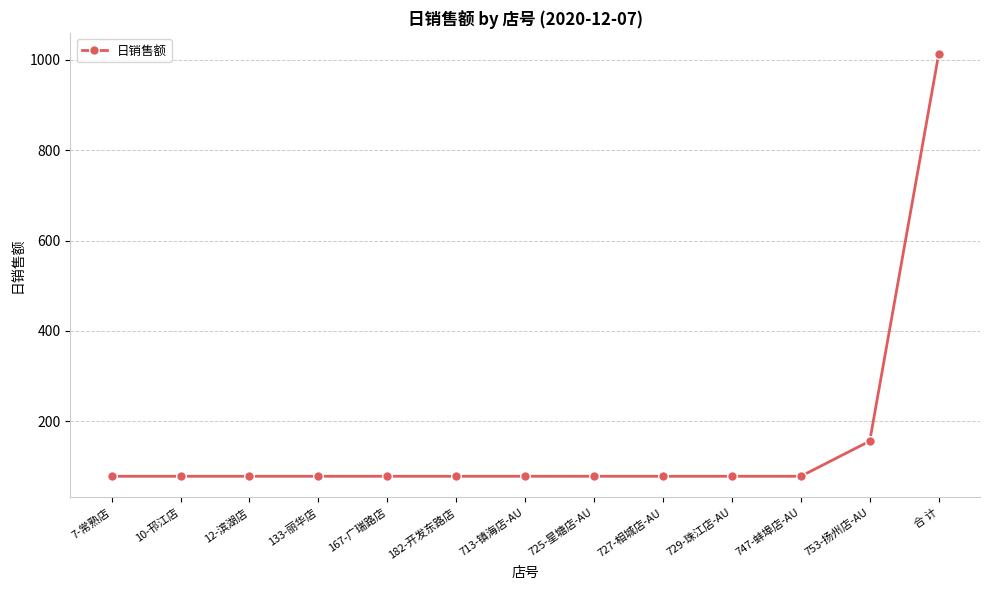

What is the average value?

155.8